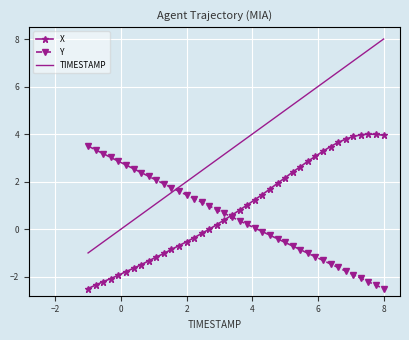

What are all the series names shown in the legend?

X, Y, TIMESTAMP